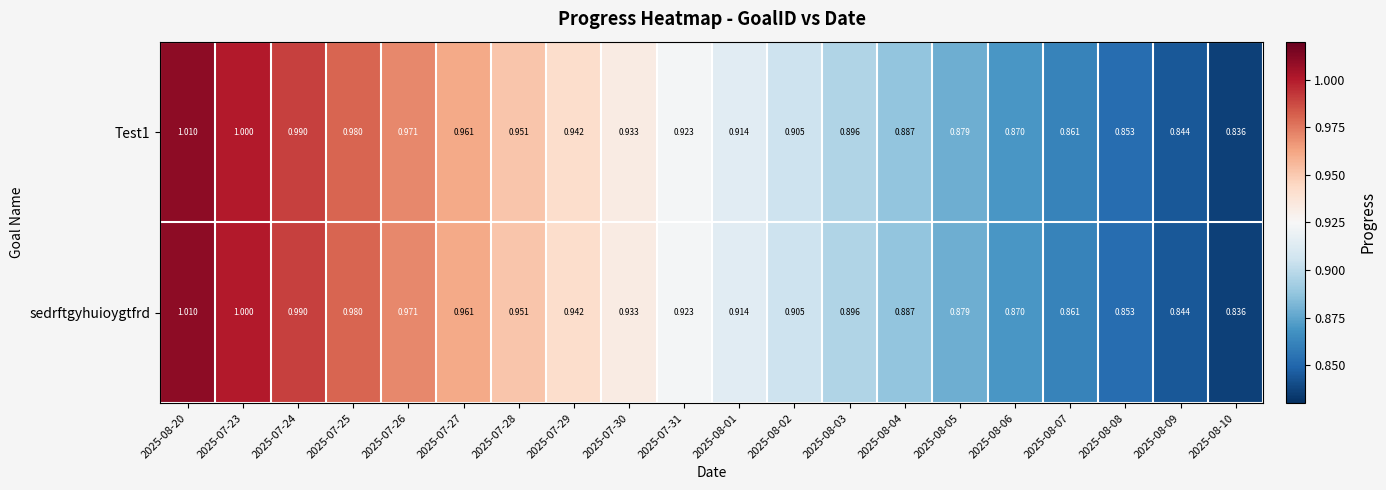

At which category is the sum across all series the highest?

2025-08-20